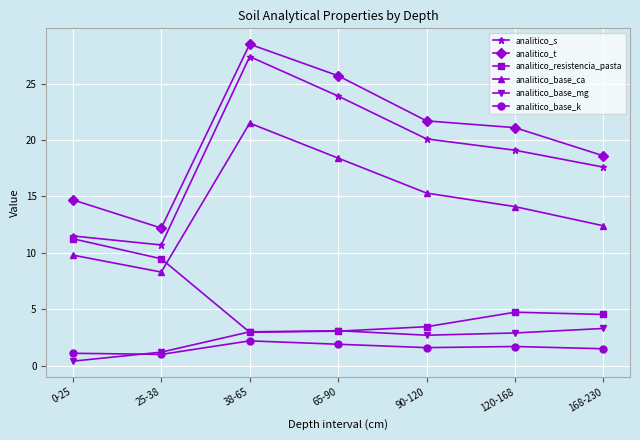

True or false: analitico_base_k and analitico_s intersect in this chart.

False